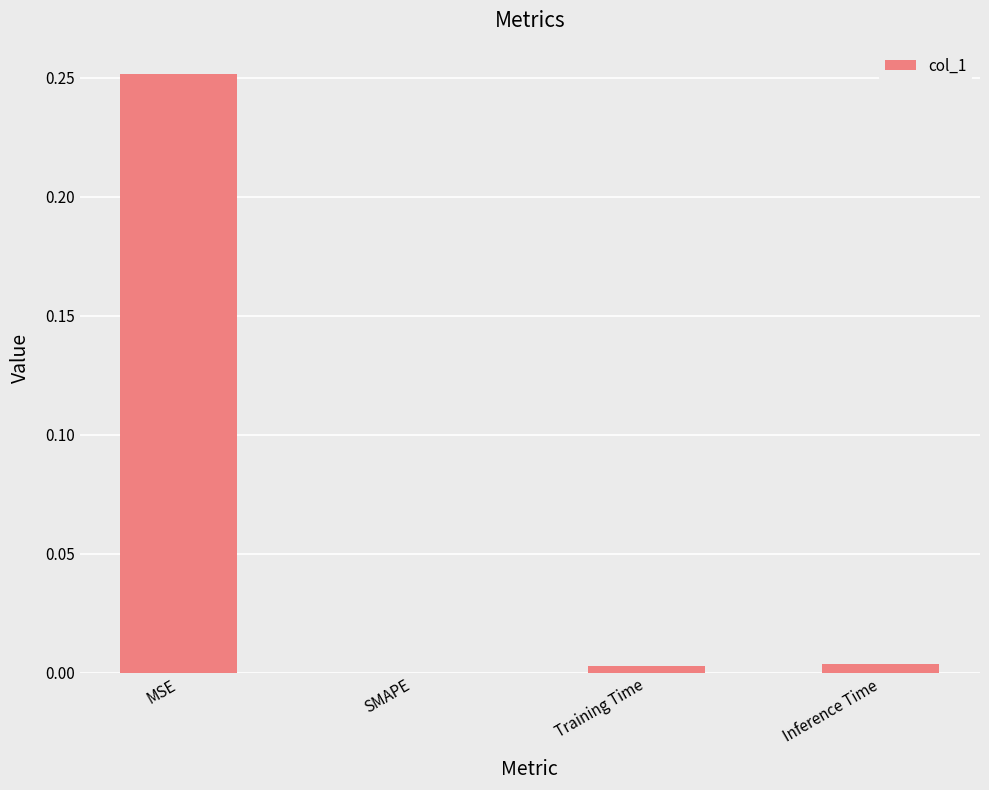

Is it true that the value at Inference Time is 0.0?

True